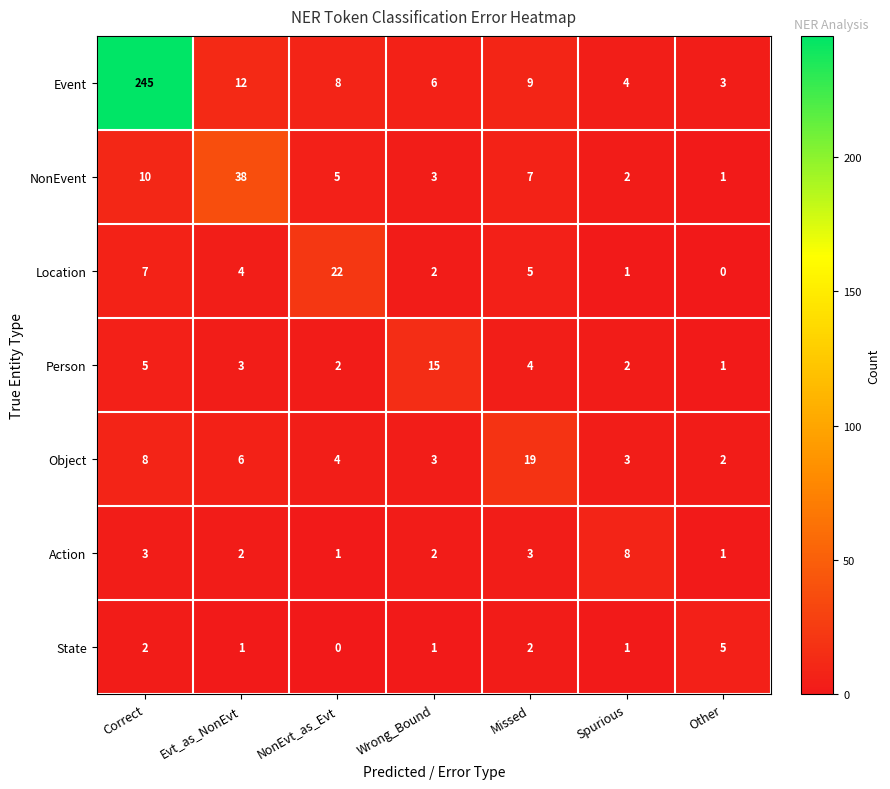

The value of State at Correct is 1. True or false?

False